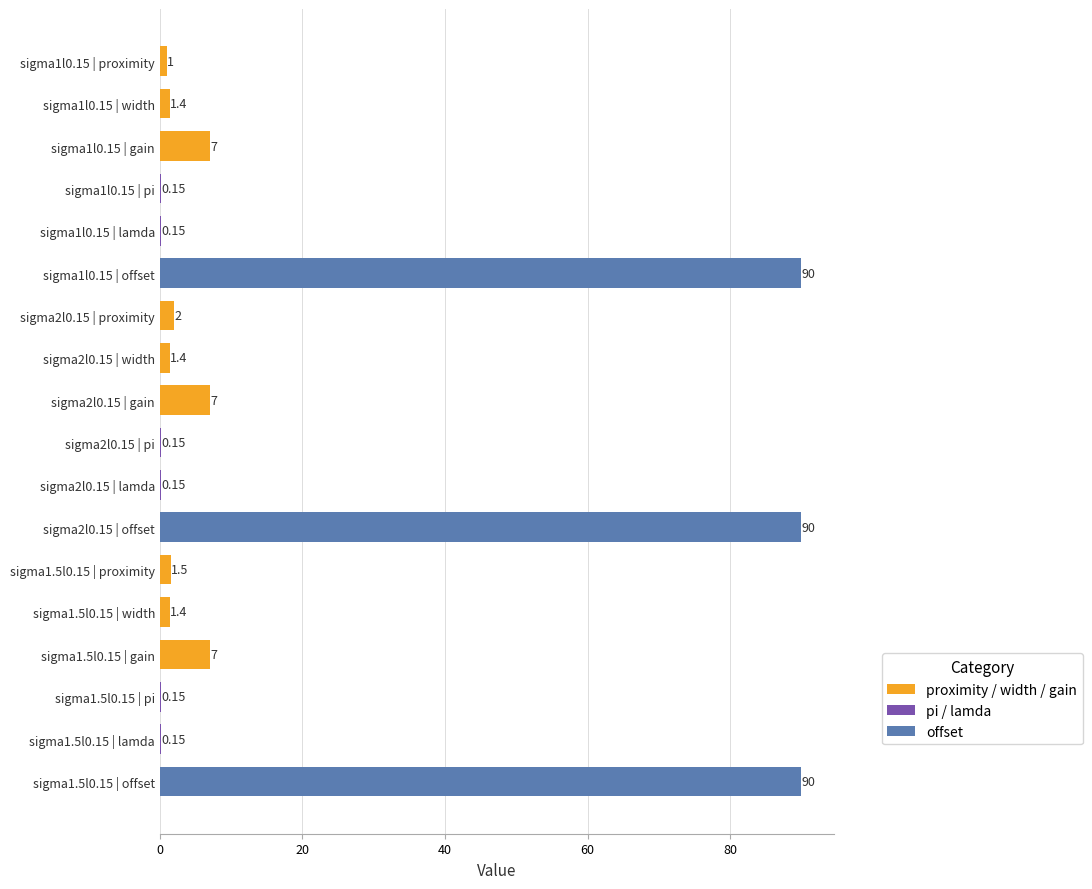

What is the sum of the values at sigma1l0.15 | offset and sigma2l0.15 | offset?

180.0